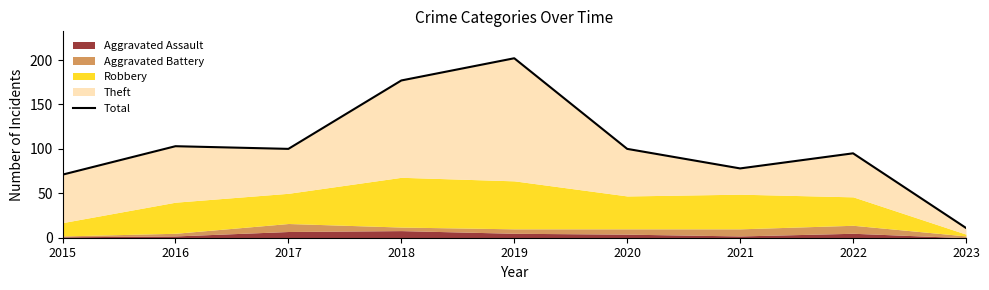

What is the maximum value shown in the chart?

202